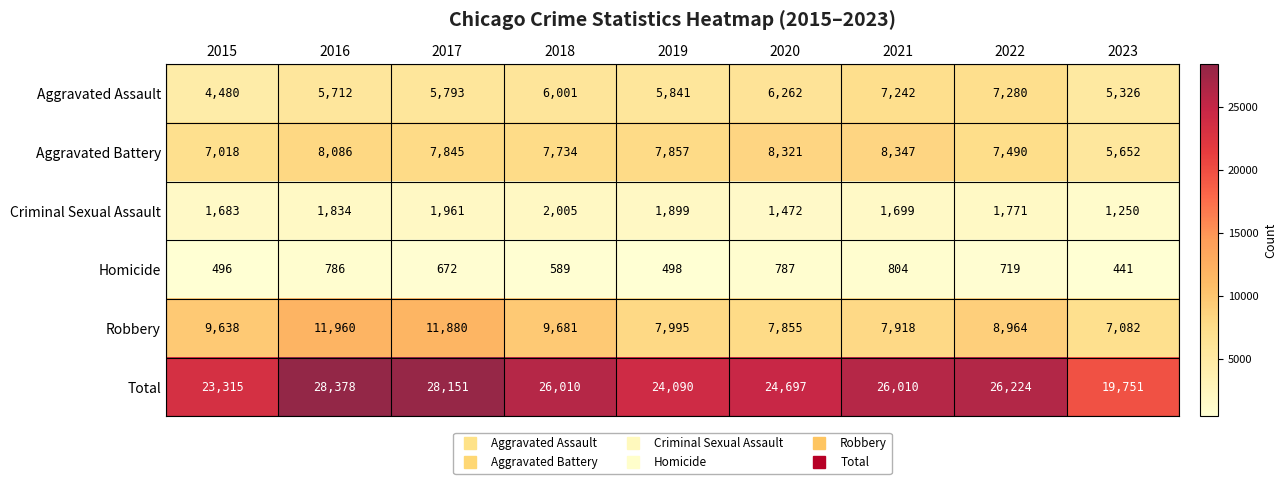

True or false: Homicide has a value of 804 at 2021.

True